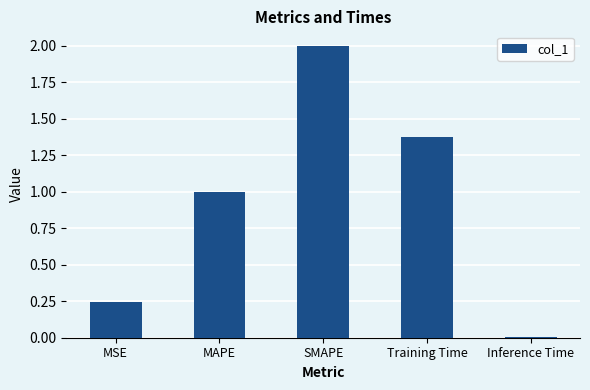

The value at SMAPE is 3.4. True or false?

False